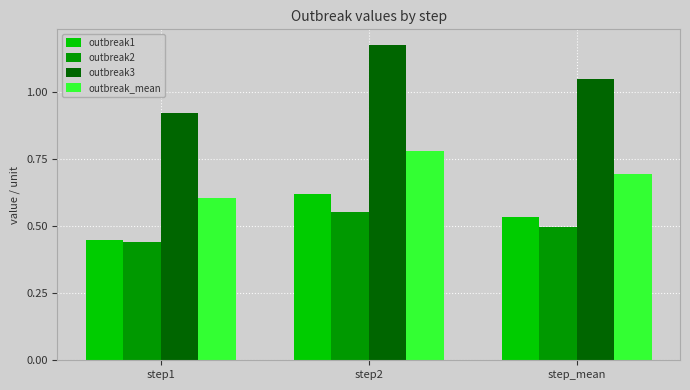

Count the number of categories in the chart.

3